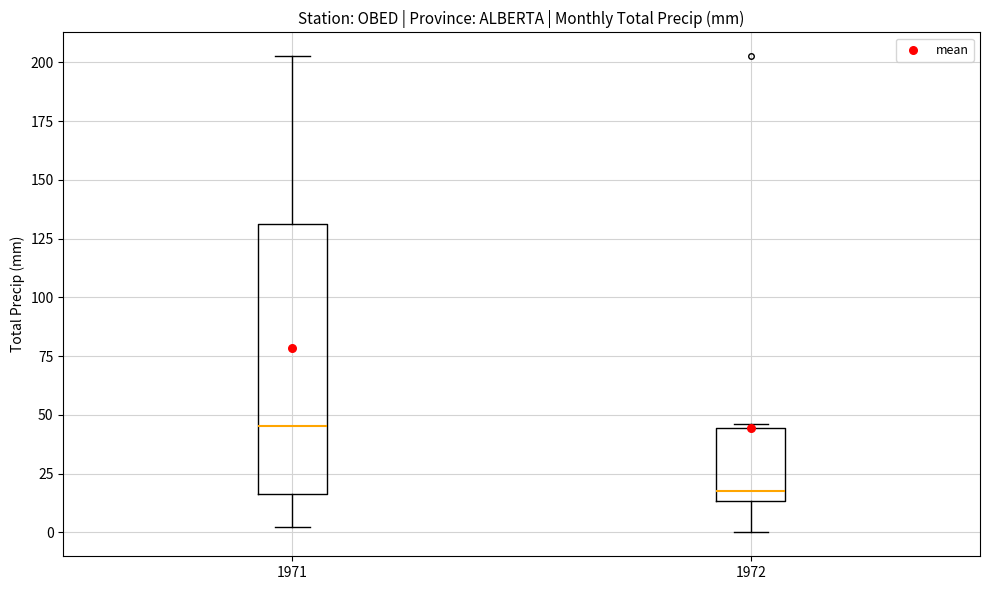

Which box is the tallest, from its lower edge to its upper edge?

1971